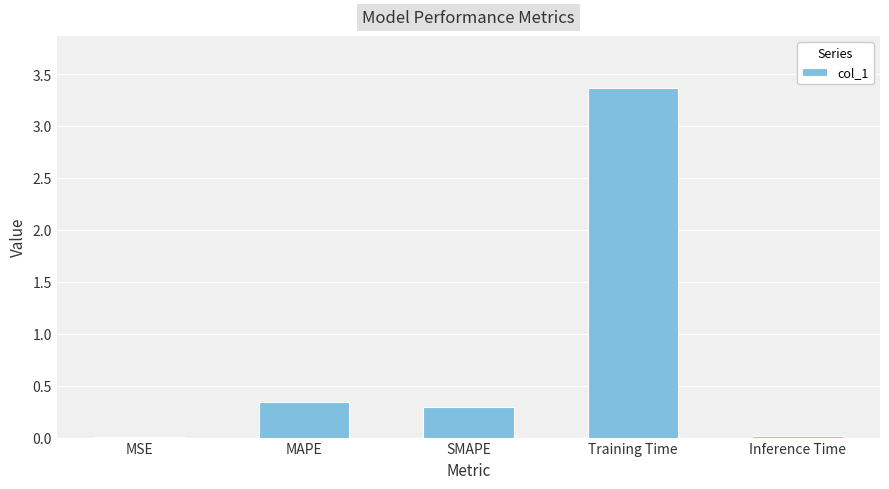

What is the greatest value displayed?

3.4